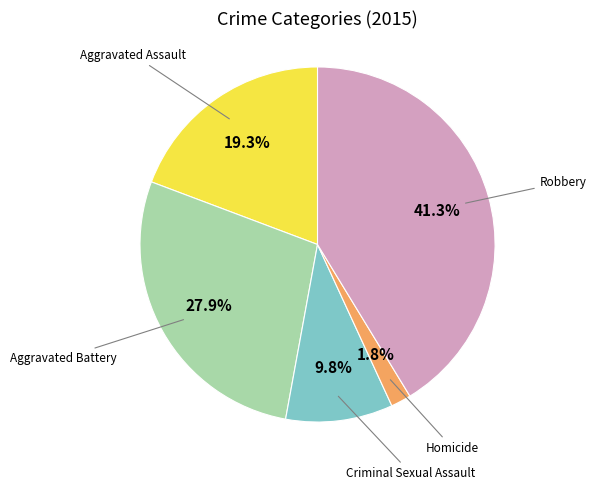

Is there a majority slice in this chart?

No